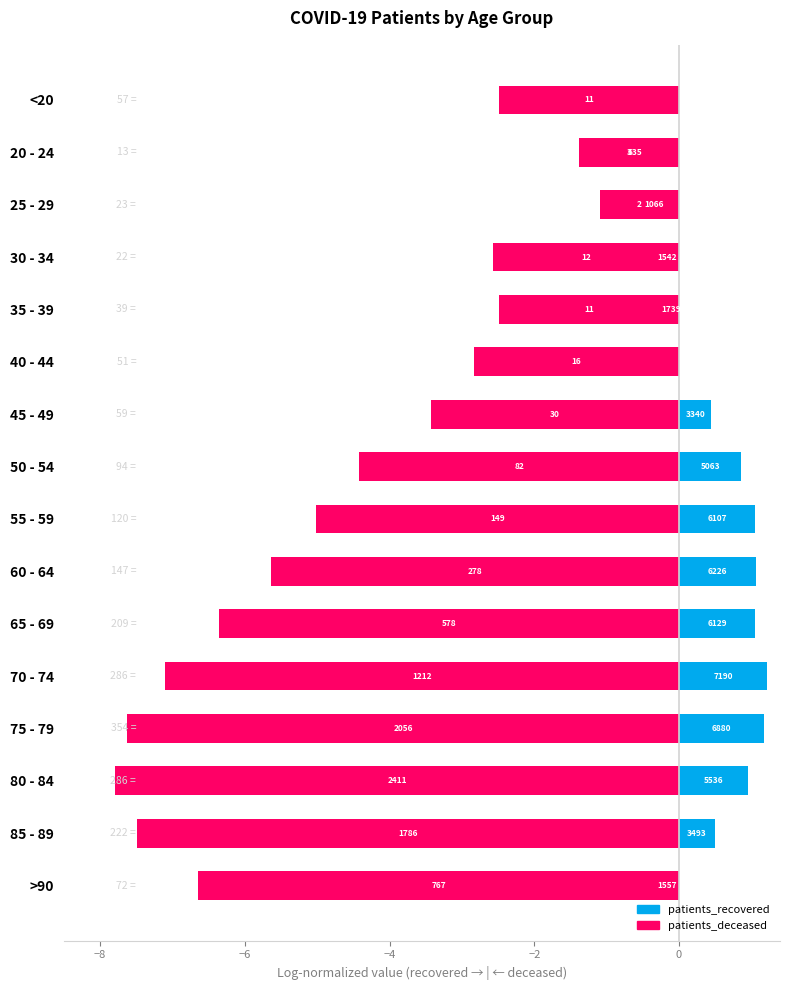

What is the maximum value shown in the chart?

1.2